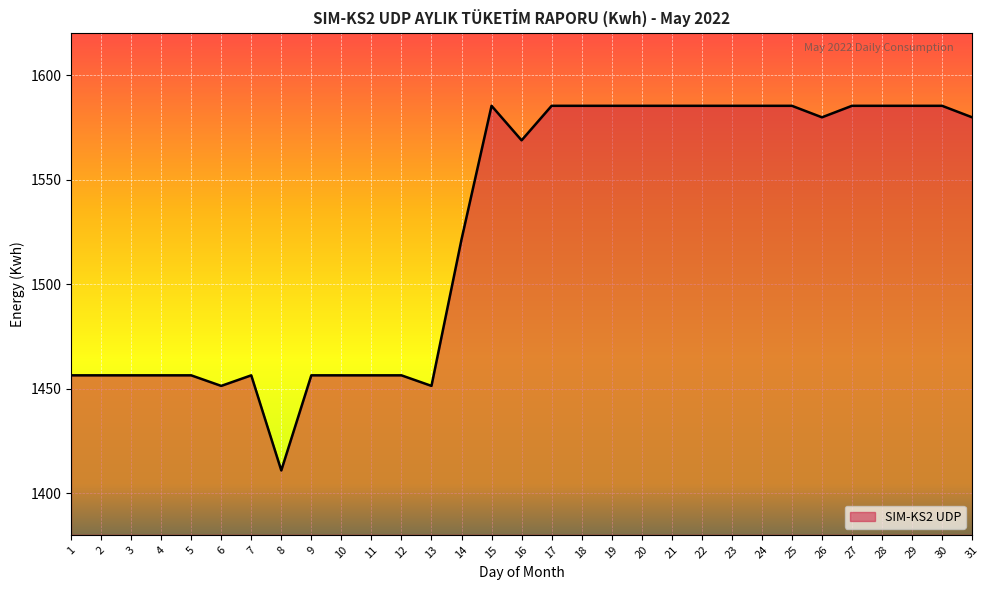

Reading left to right, extract all data points from this chart.

1=1456.3	2=1456.3	3=1456.3	4=1456.3	5=1456.3	6=1451.2	7=1456.3	8=1410.8	9=1456.3	10=1456.3	11=1456.3	12=1456.3	13=1451.2	14=1521.3	15=1585.3	16=1568.7	17=1585.3	18=1585.3	19=1585.3	20=1585.3	21=1585.3	22=1585.3	23=1585.3	24=1585.3	25=1585.3	26=1579.8	27=1585.3	28=1585.3	29=1585.3	30=1585.3	31=1579.8